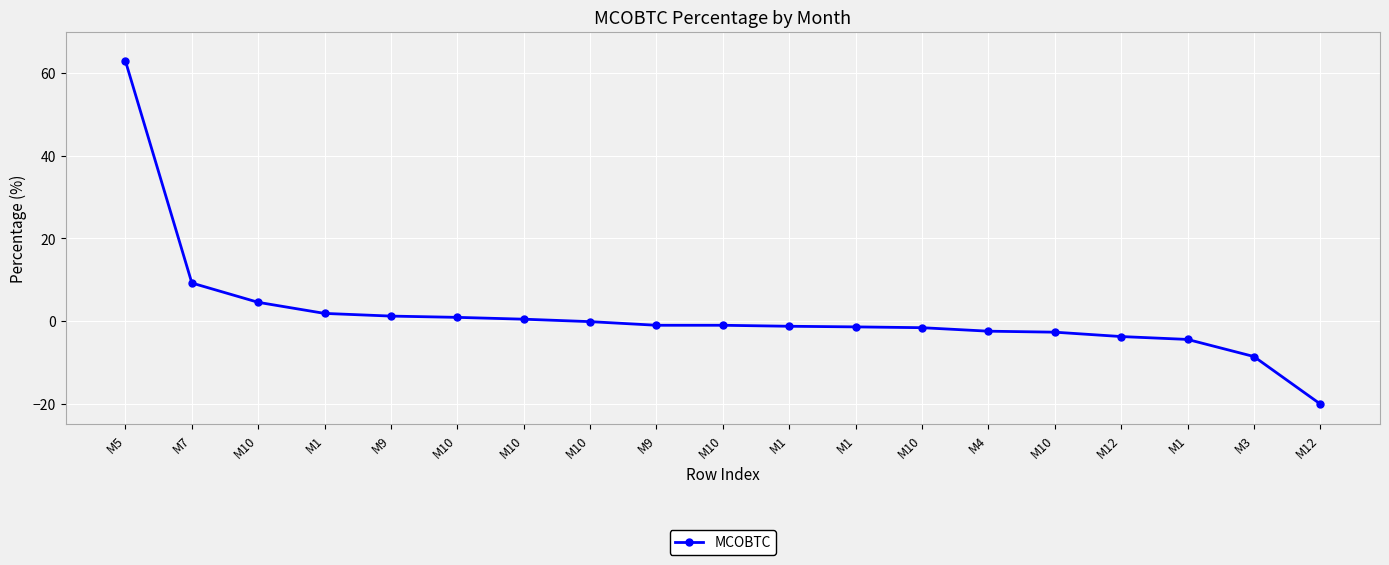

The value at M12 is -20.1. True or false?

True